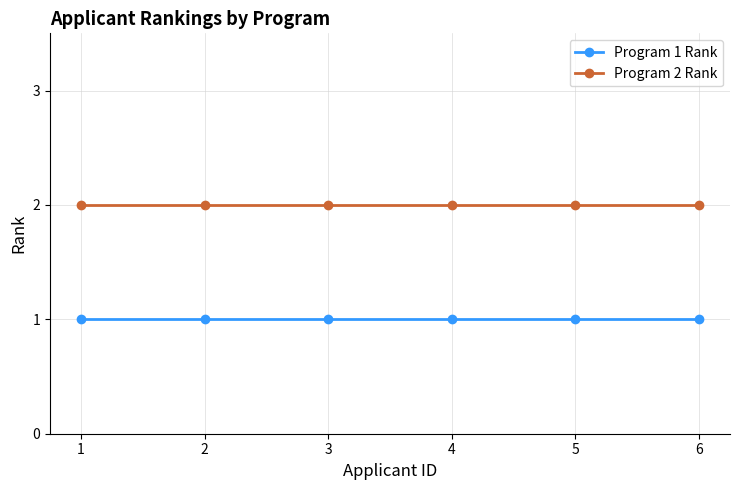

What is the lowest value of the Program 1 Rank series?

1